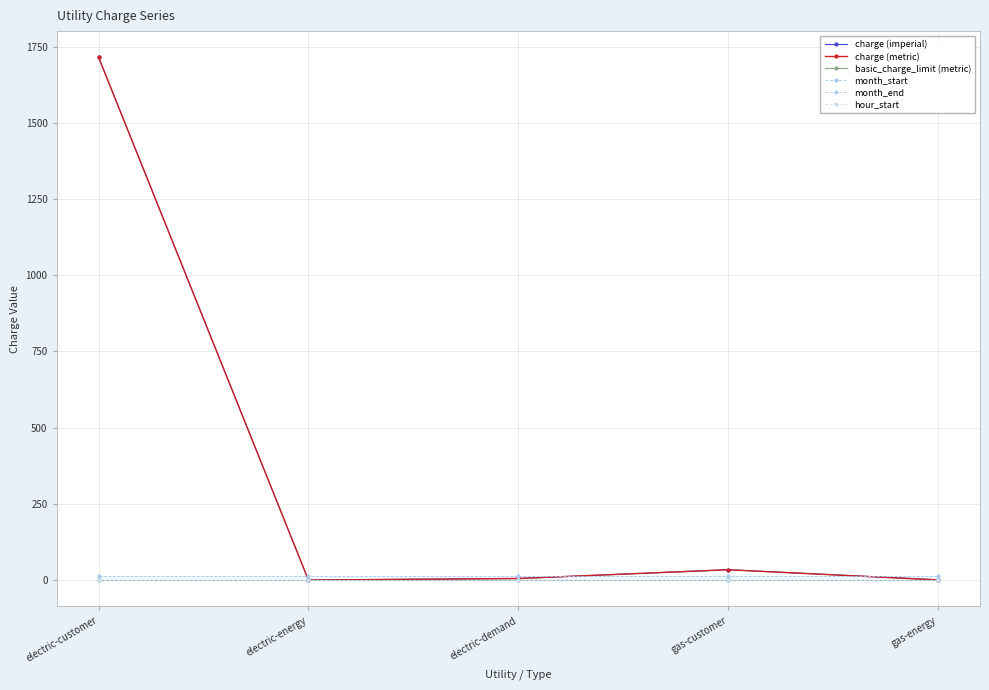

At which category is the sum across all series the highest?

electric-customer